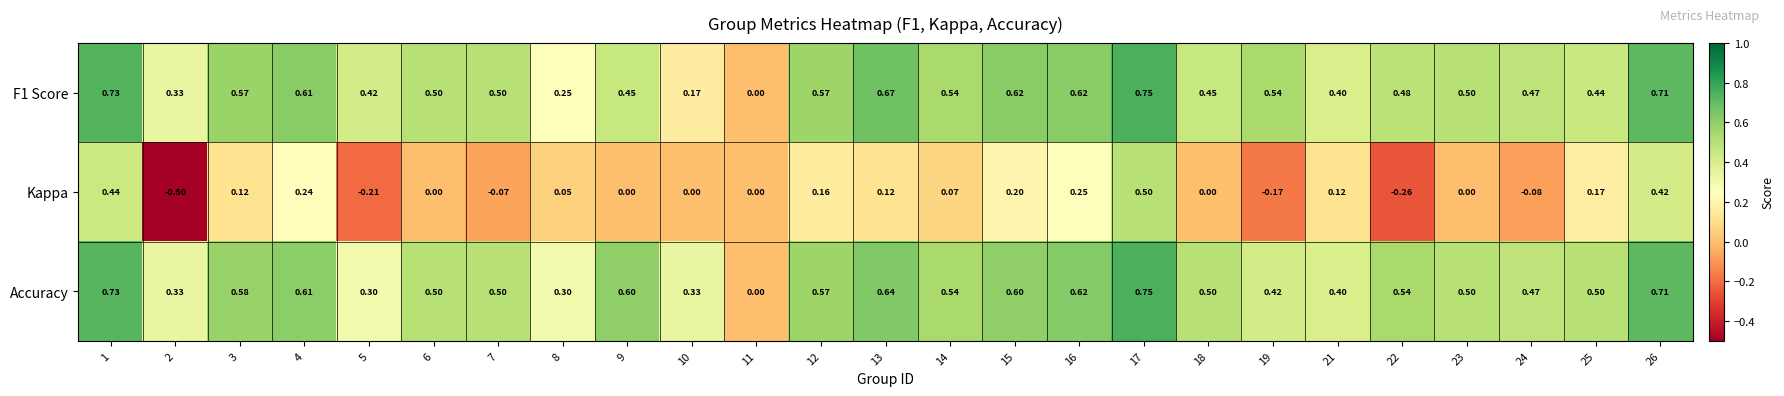

Which series has the largest range (max minus min)?

Kappa